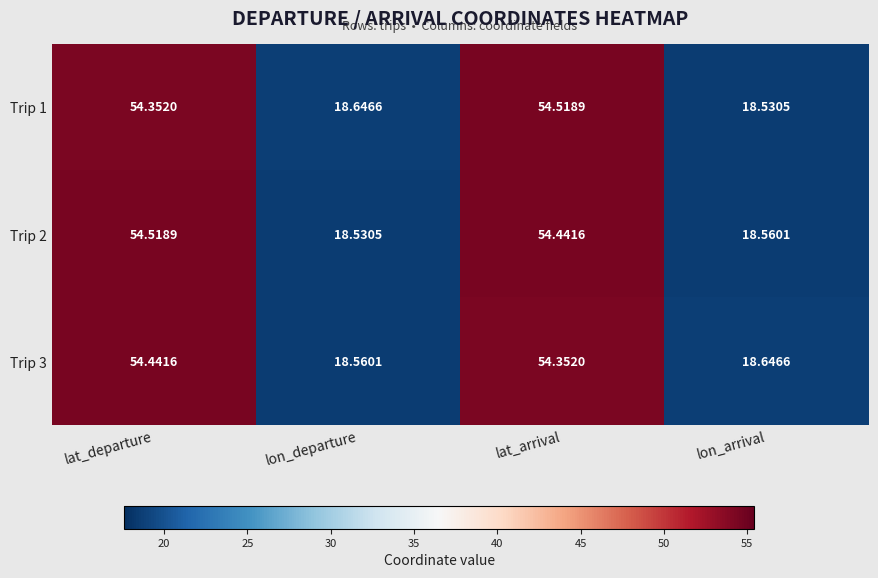

At which label is Trip 1 closest to 36?

lon_departure